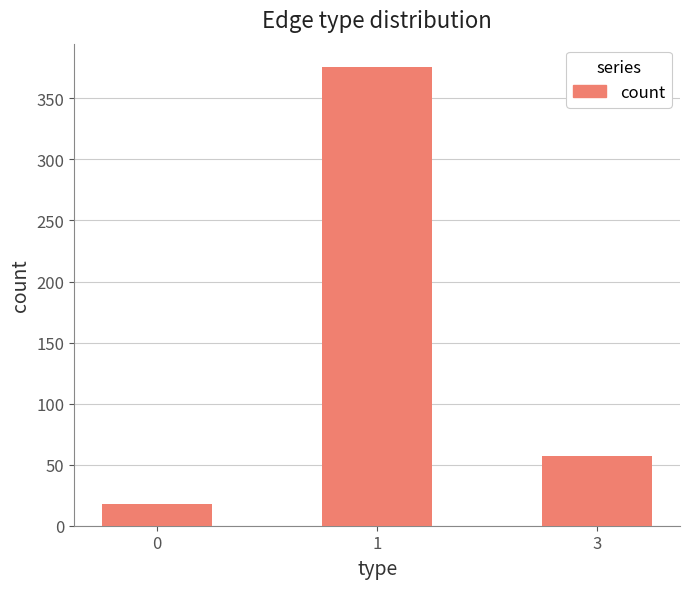

What is the smallest value displayed?

18